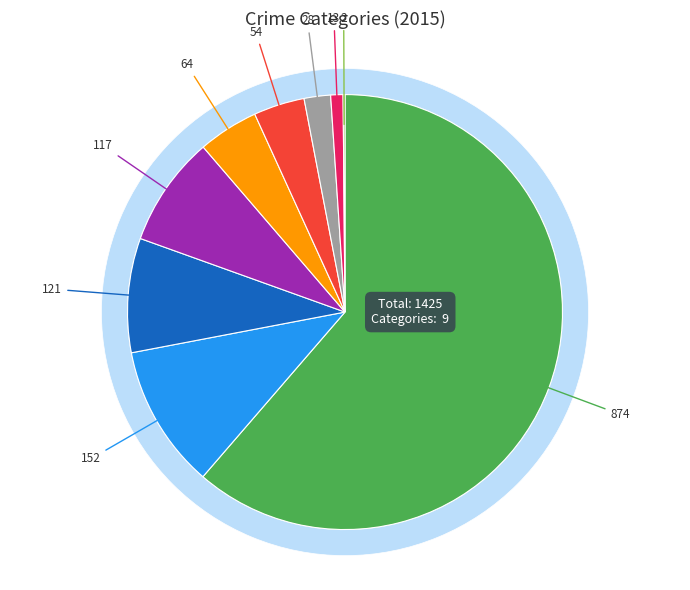

Which category accounts for the majority?

Theft